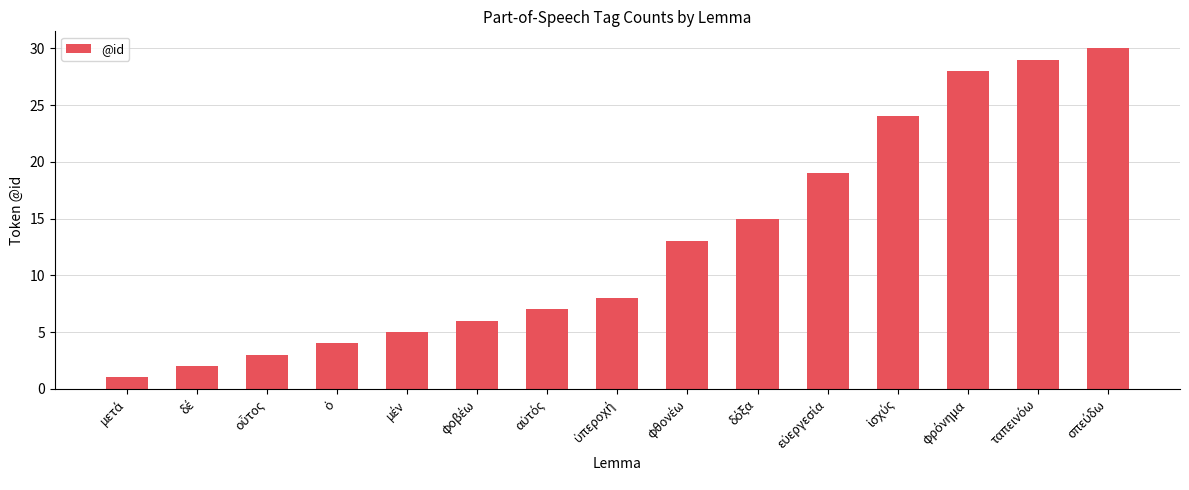

What is the difference between the maximum and minimum values?

29